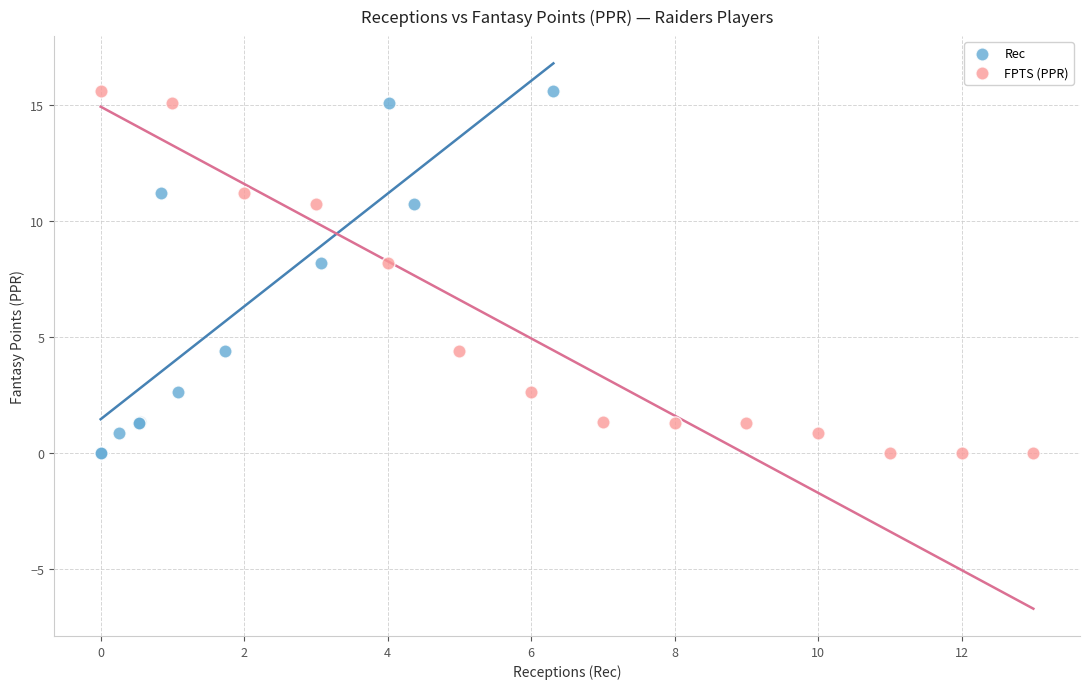

What are all the series names shown in the legend?

Rec, FPTS (PPR)